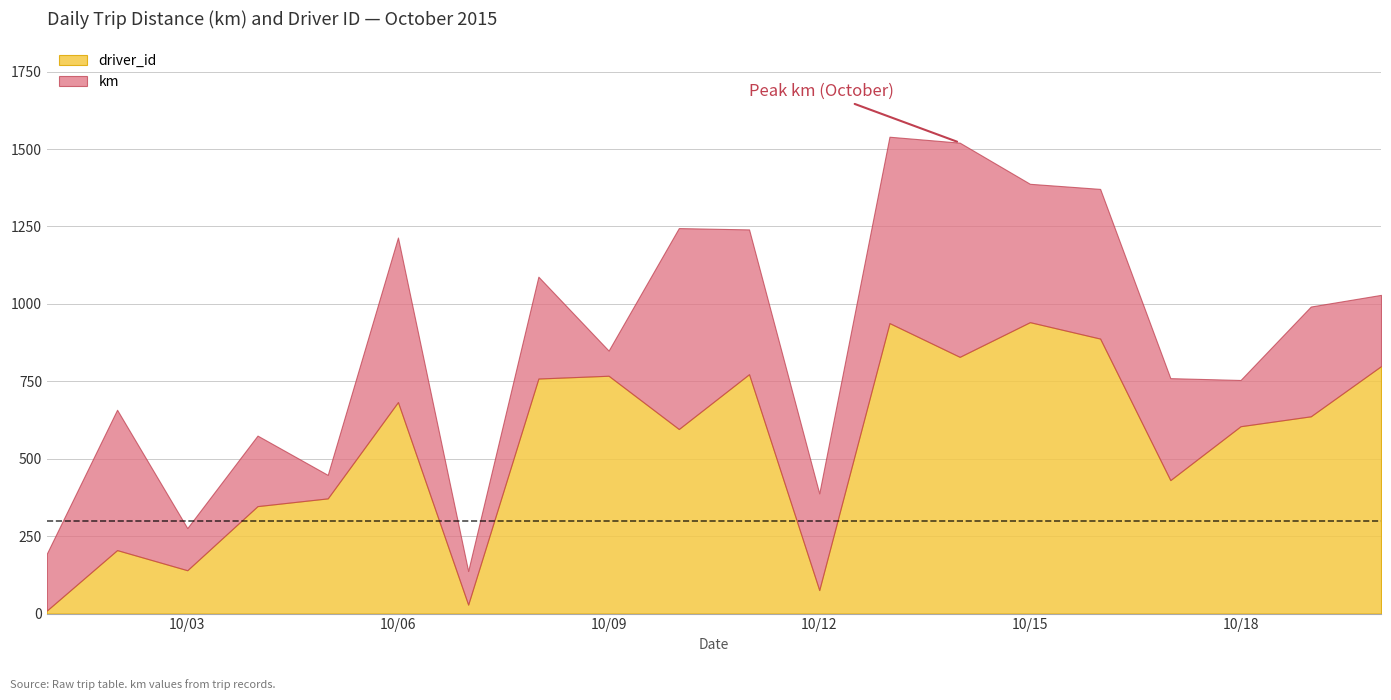

What is the spread (max minus min) of values at 2015-10-18?

455.7